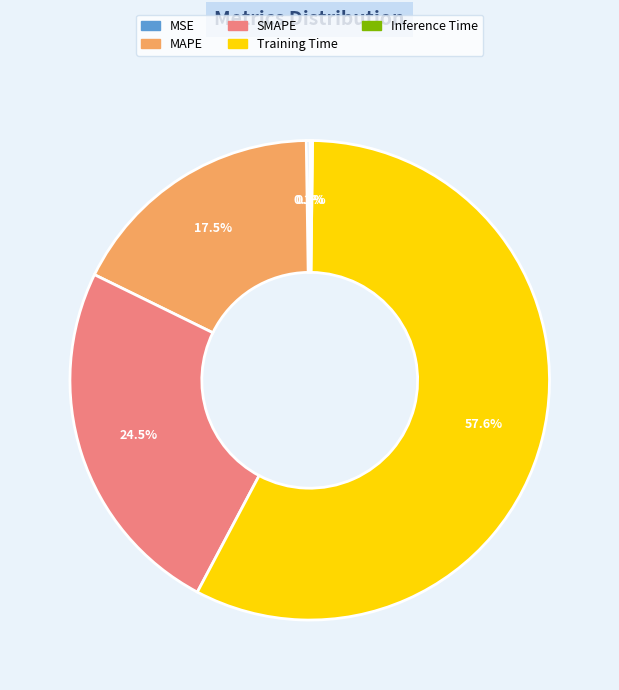

Is there a majority slice in this chart?

Yes